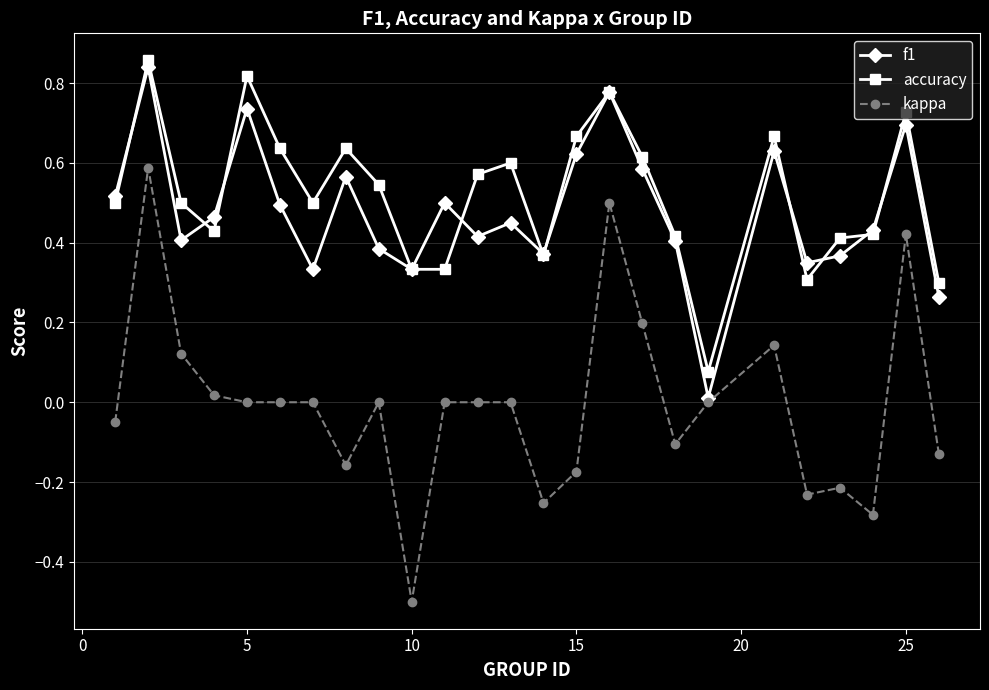

Is this an area chart (filled region under the line)?

No